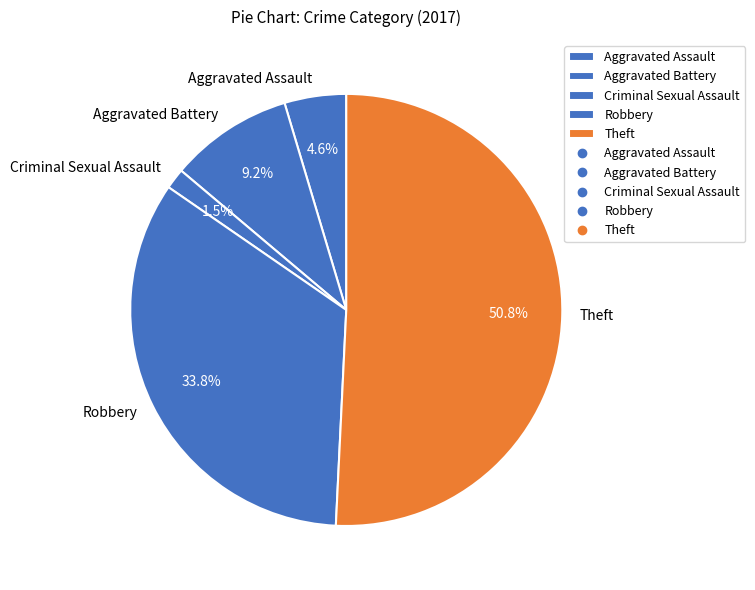

Which has a higher value, Theft or Aggravated Battery?

Theft